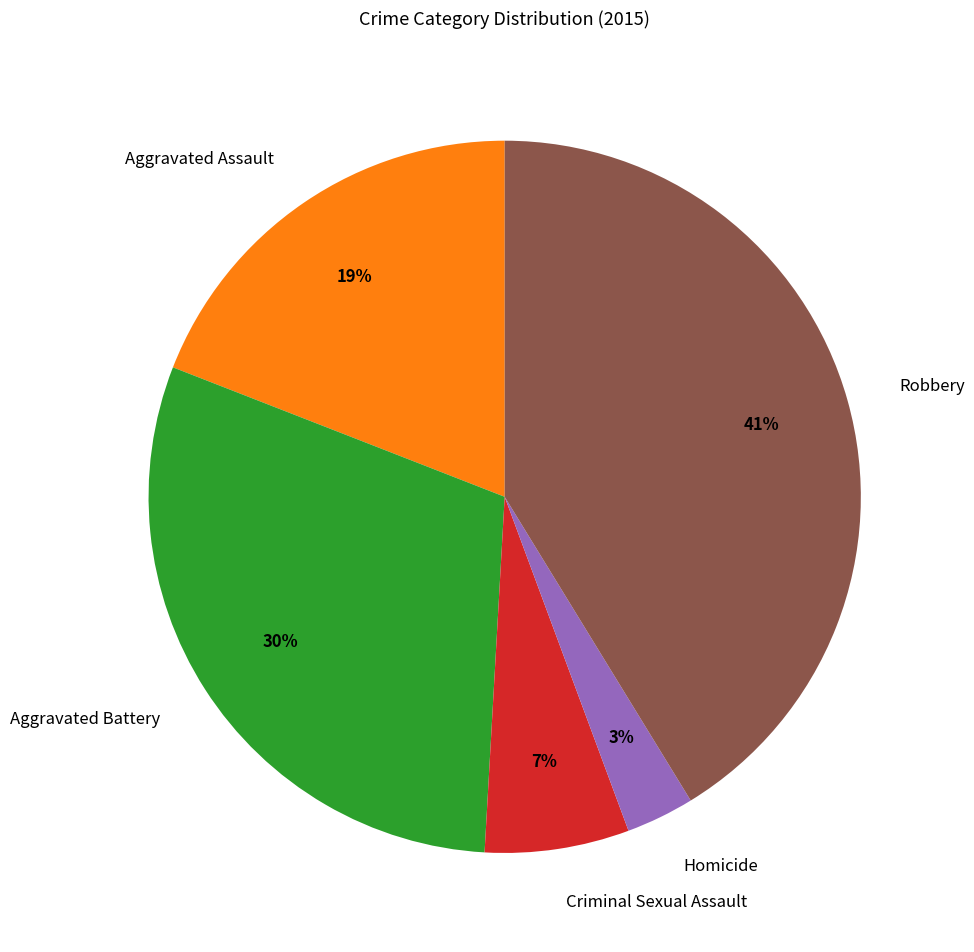

What percentage is the Aggravated Battery slice, to the nearest percent?

30%